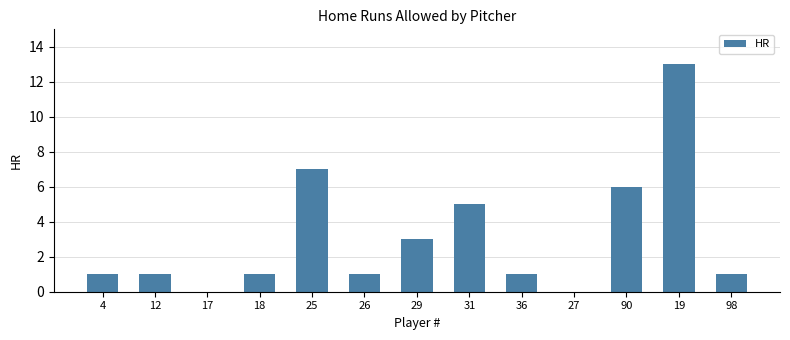

What is the sum of all values?

40